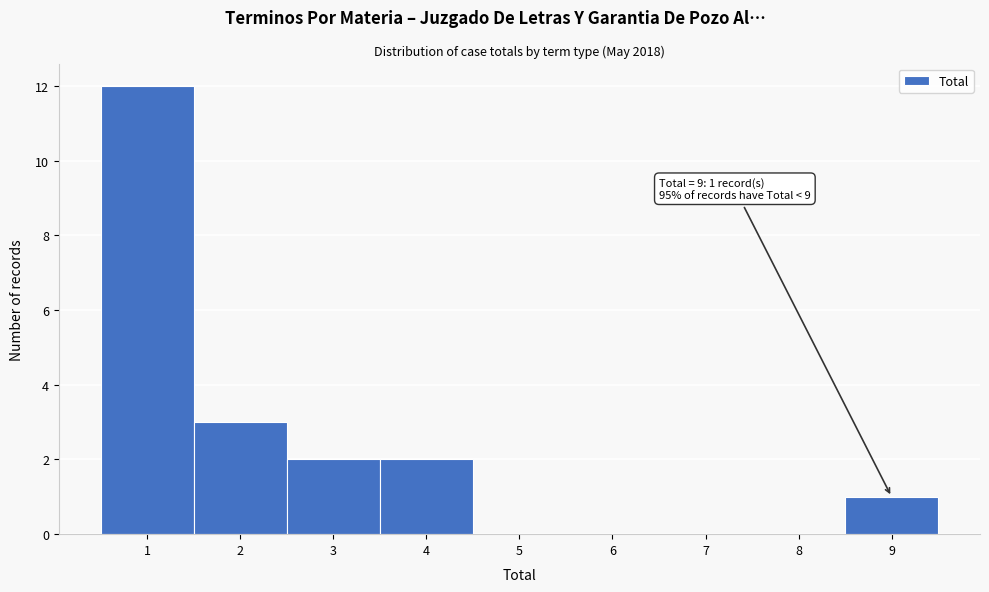

Over which range of the x-axis is the bar tallest?

0.5 to 1.5